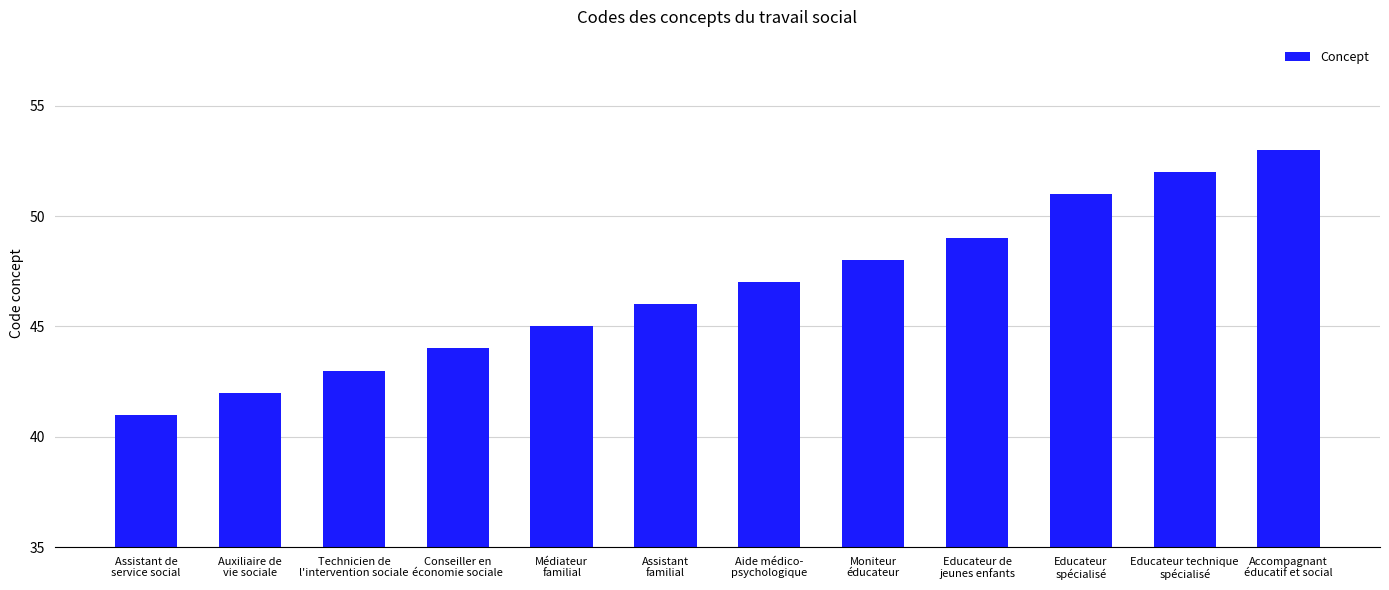

List the labels in order of value, smallest first.

Assistant de
service social, Auxiliaire de
vie sociale, Technicien de
l'intervention sociale, Conseiller en
économie sociale, Médiateur
familial, Assistant
familial, Aide médico-
psychologique, Moniteur
éducateur, Educateur de
jeunes enfants, Educateur
spécialisé, Educateur technique
spécialisé, Accompagnant
éducatif et social